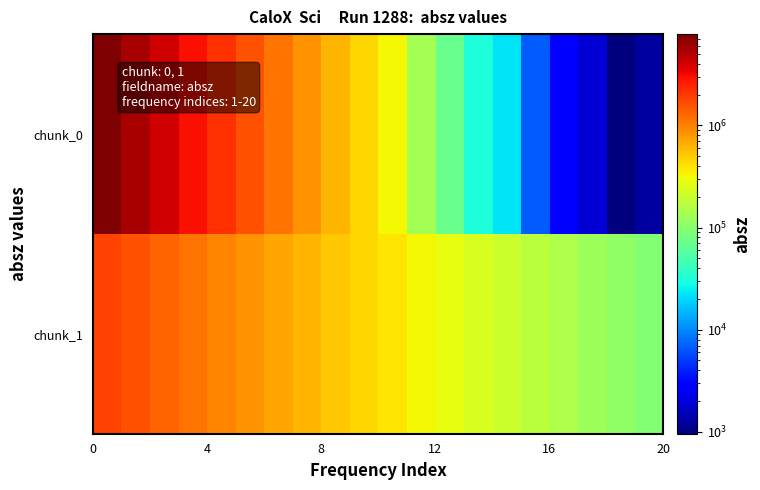

Which series has the widest spread of values?

chunk_0